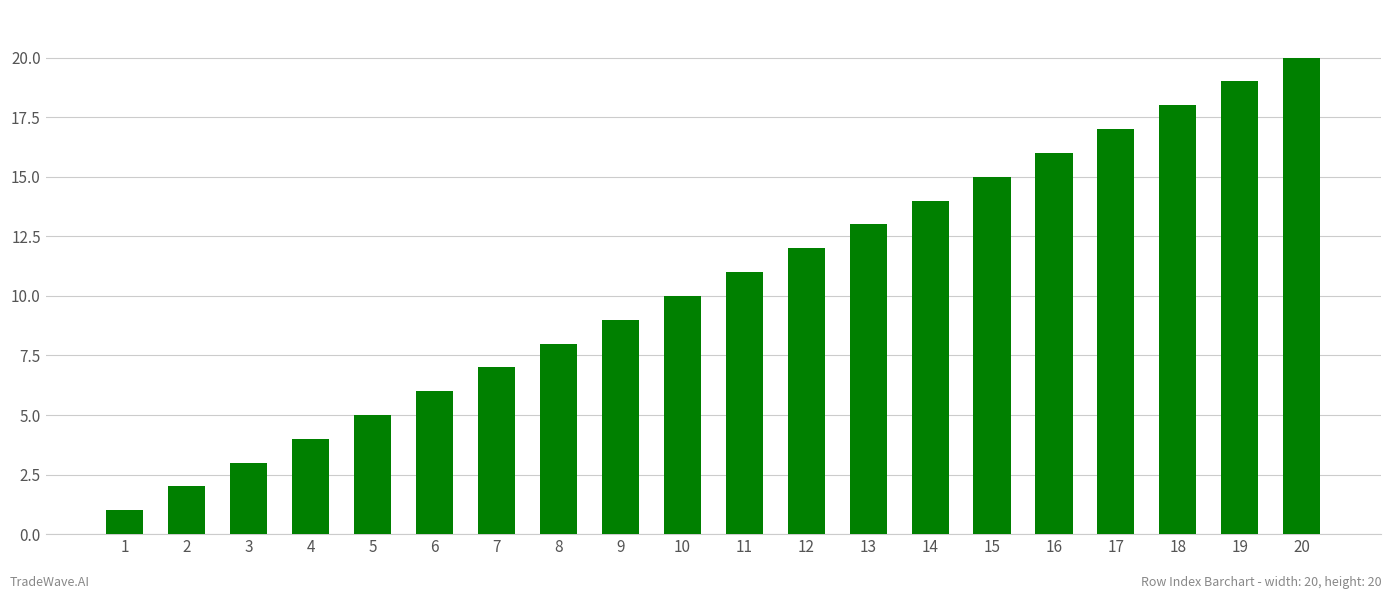

What is the difference between the second highest and minimum values?

18